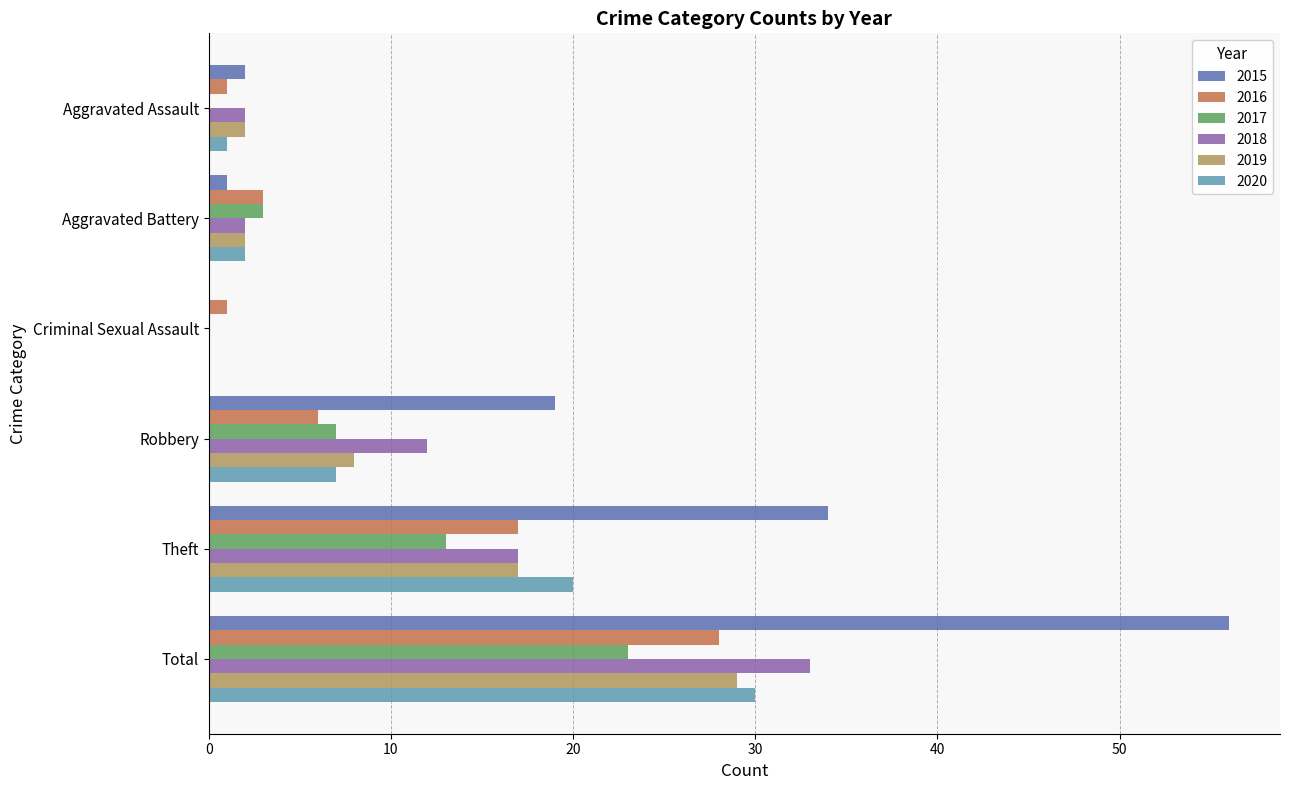

What is the average value of the 2016 series?

9